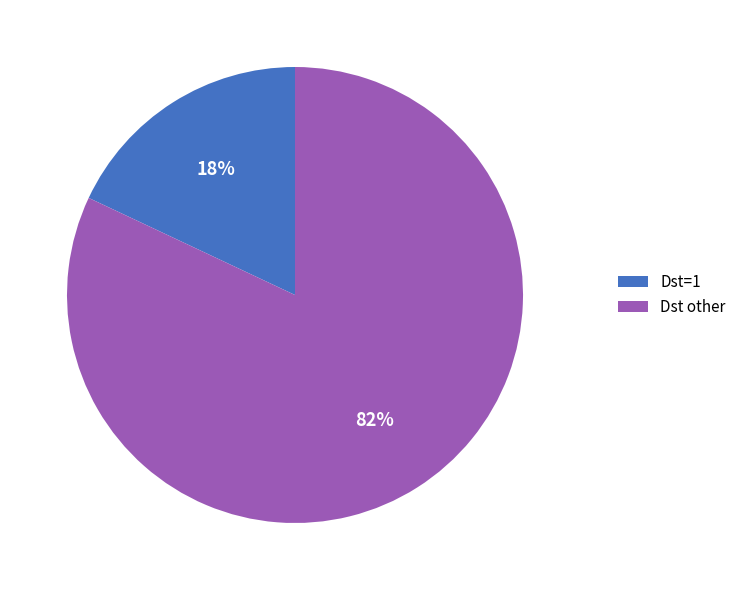

Combined, do Dst=1 and Dst other account for over 50%?

Yes